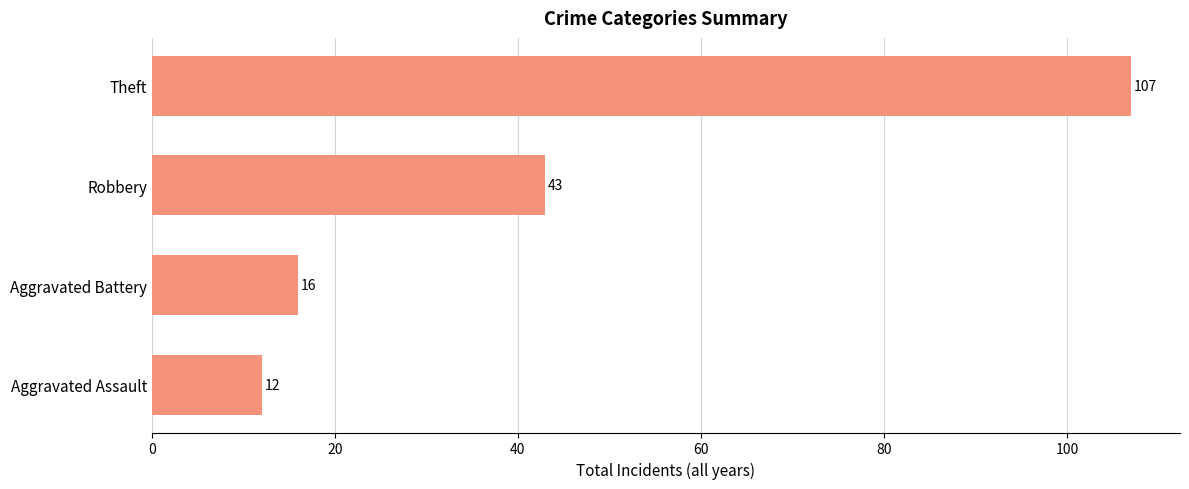

Reading bottom to top, list all the values displayed in this chart.

12	16	43	107